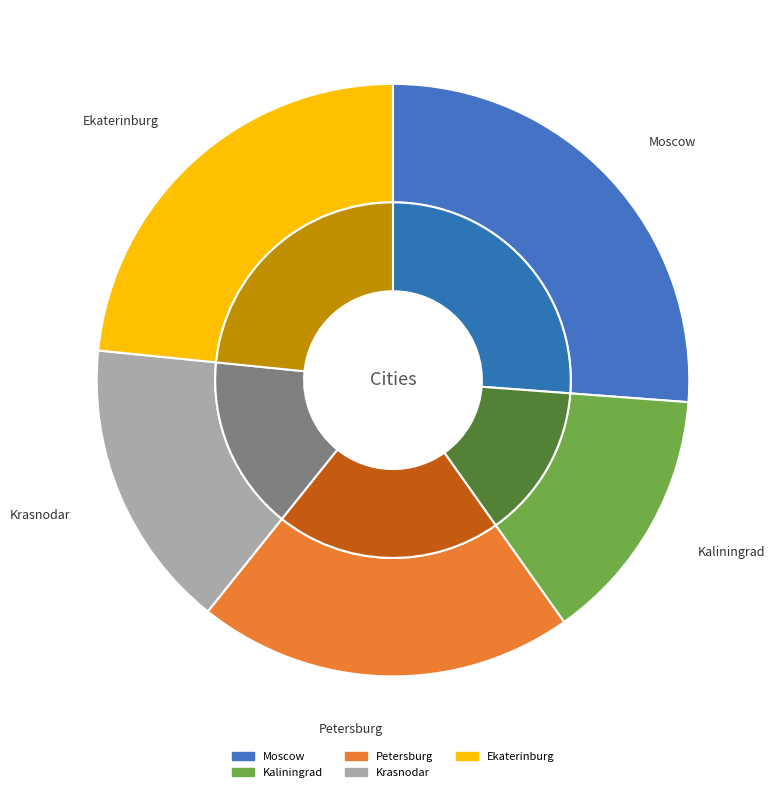

Is Kaliningrad the majority of the pie?

No